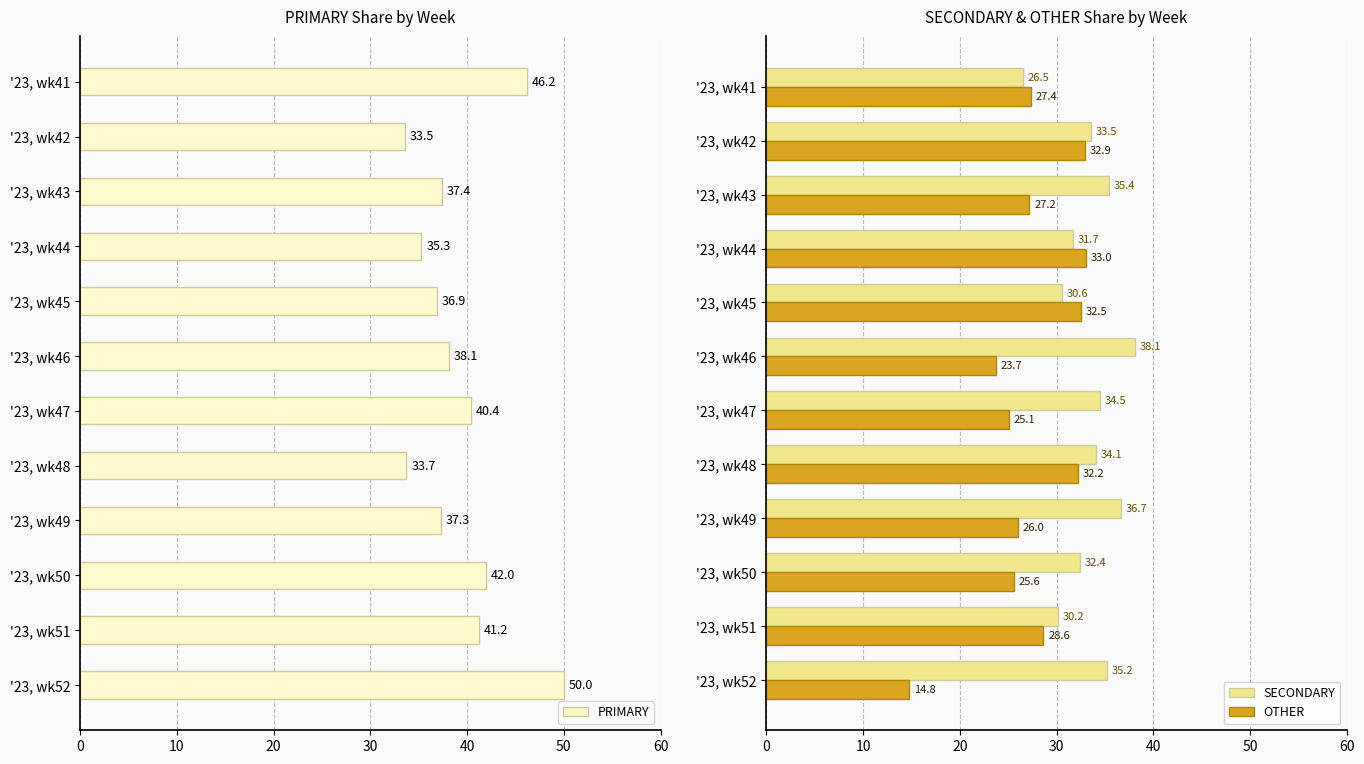

What is the sum of the SECONDARY values at '23, wk52 and '23, wk41?

61.7